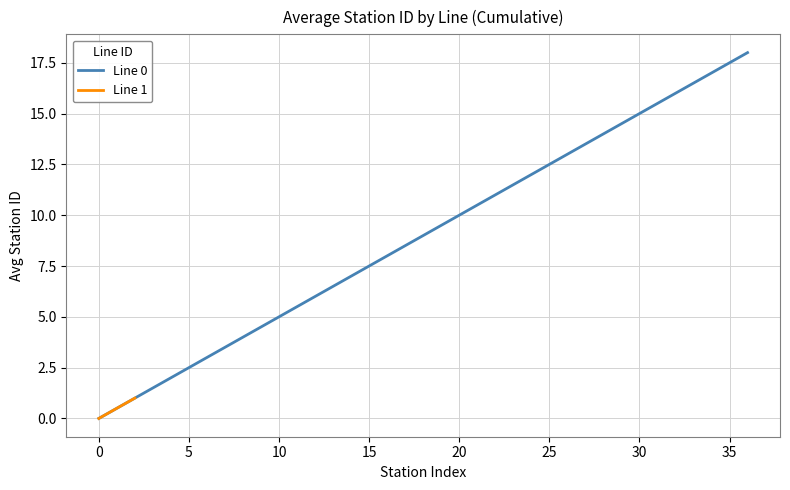

True or false: Line 1 and Line 0 intersect in this chart.

False